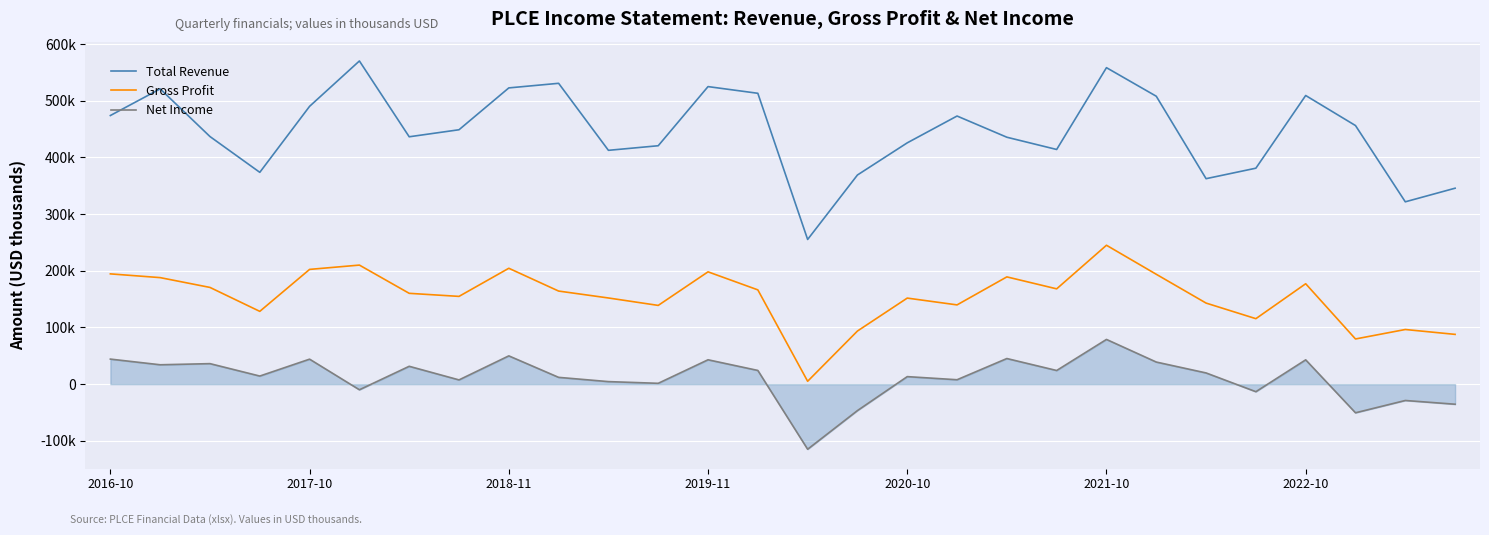

What is the label of the 8th point from the left?

7